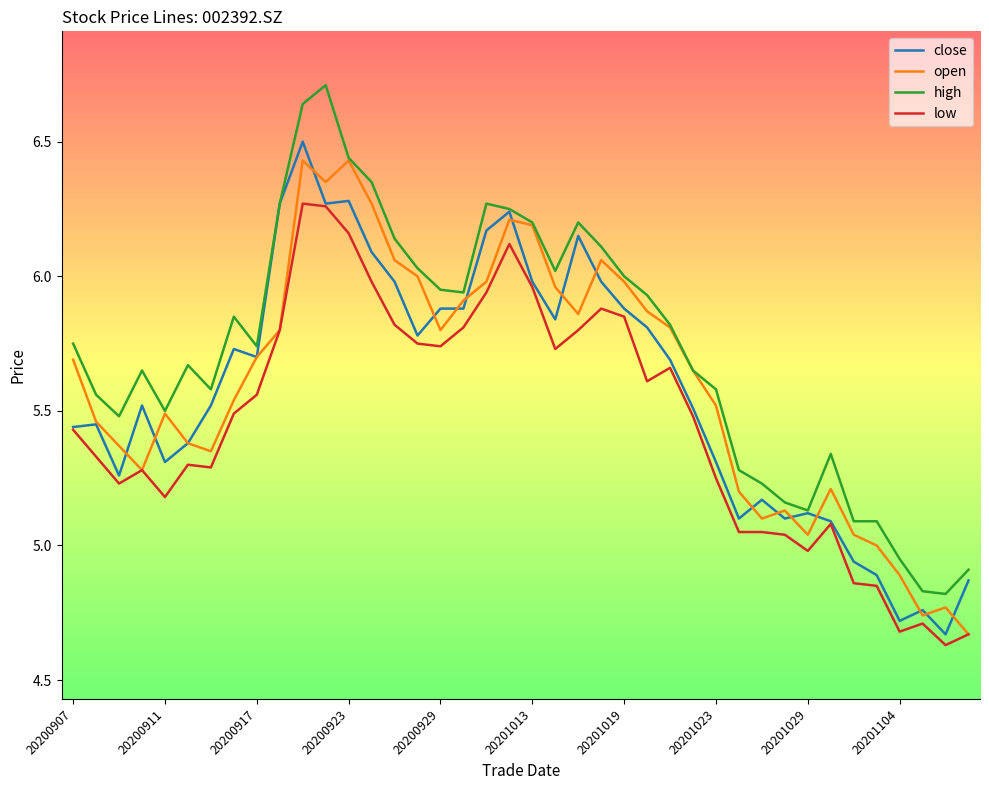

What is the maximum value shown in the chart?

6.7